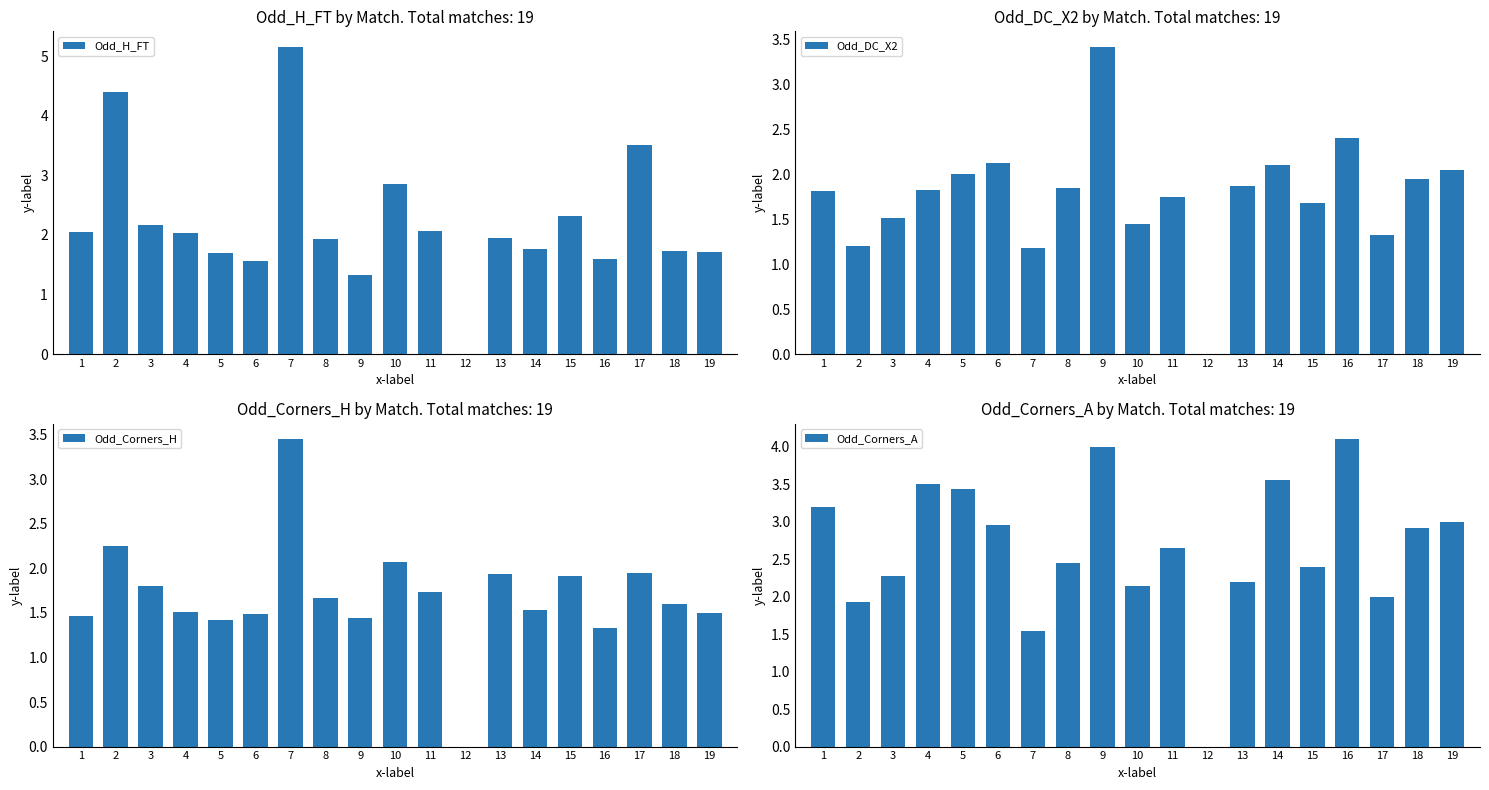

What is the spread (max minus min) of values at 11?

0.9